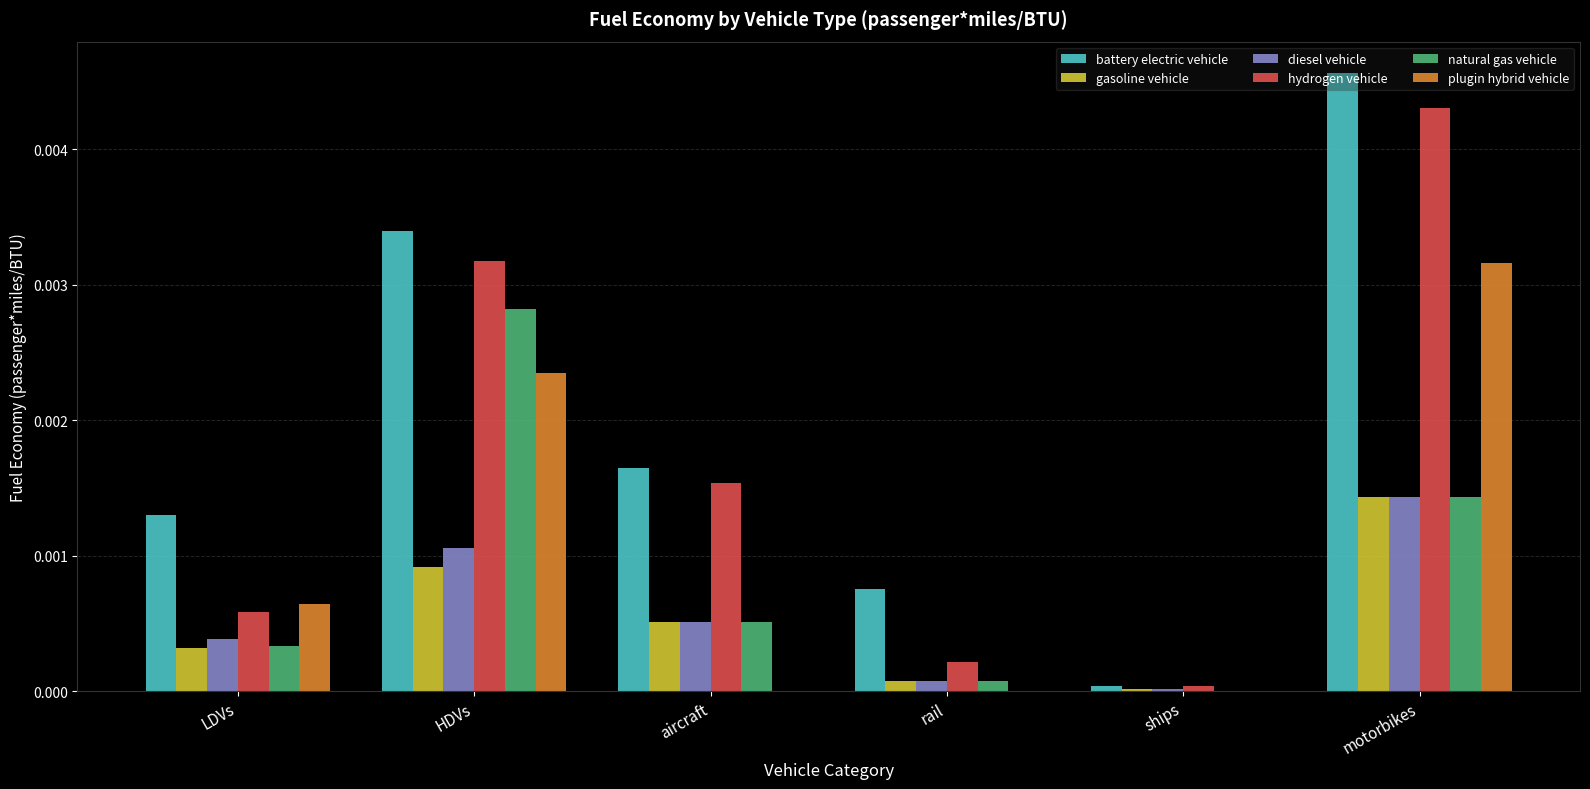

Is it true that hydrogen vehicle equals 0.0 at LDVs?

True